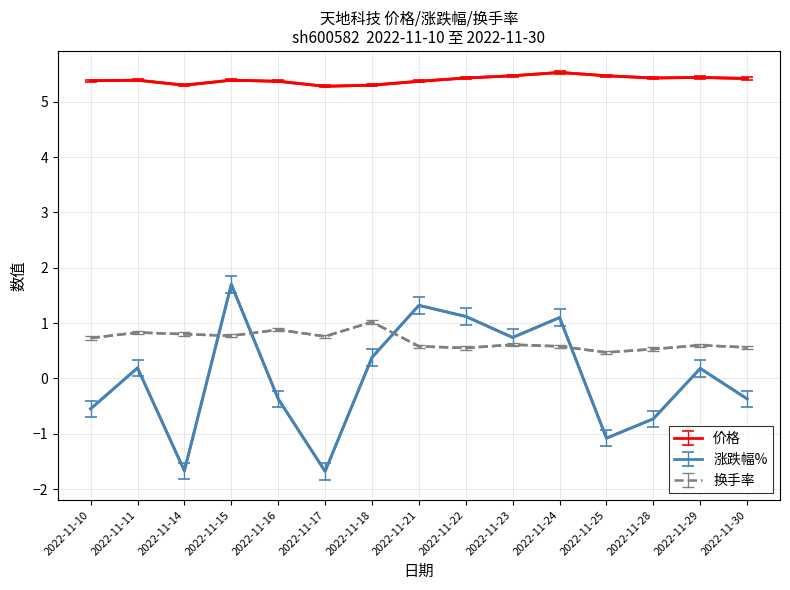

What is the greatest value displayed?

5.5